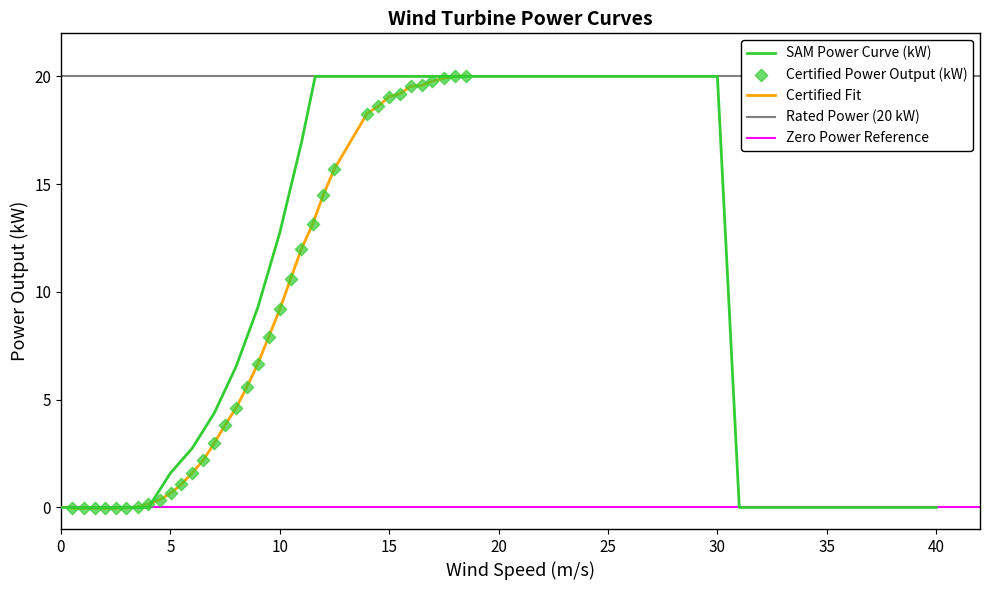

Which series has the largest total across all categories?

SAM Power Curve (kW)